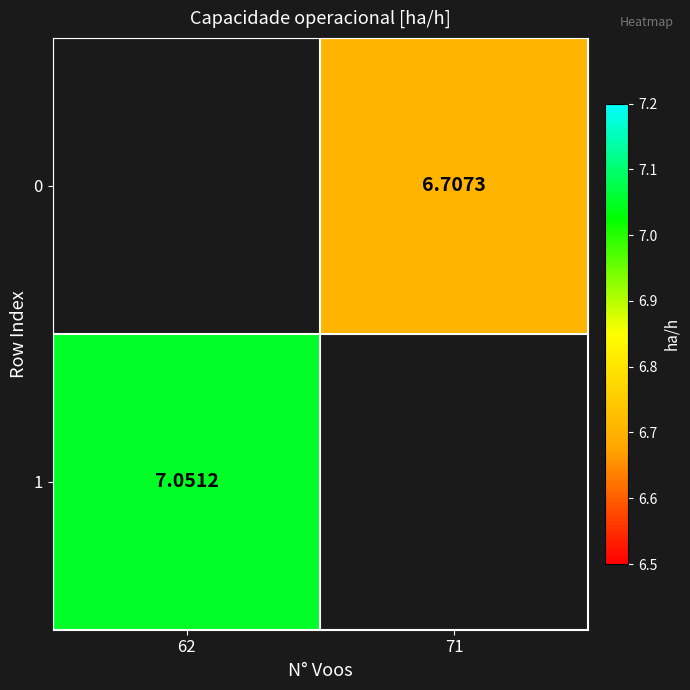

Is the value of 0 at 71 greater than the value of 1 at 62?

No